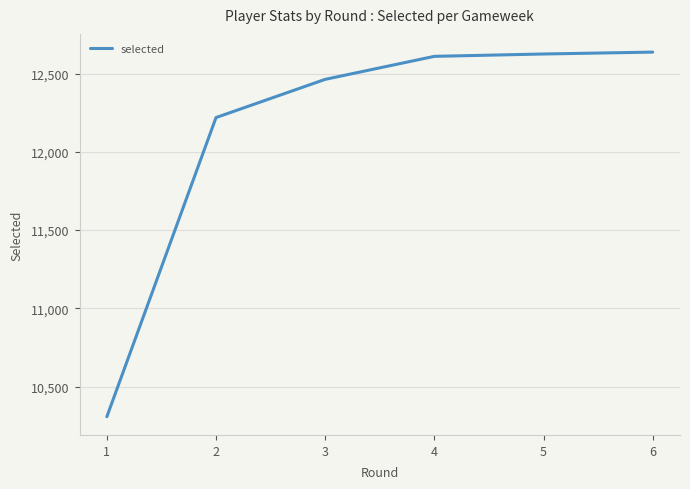

True or false: the data has more than 2 interior local peaks.

False